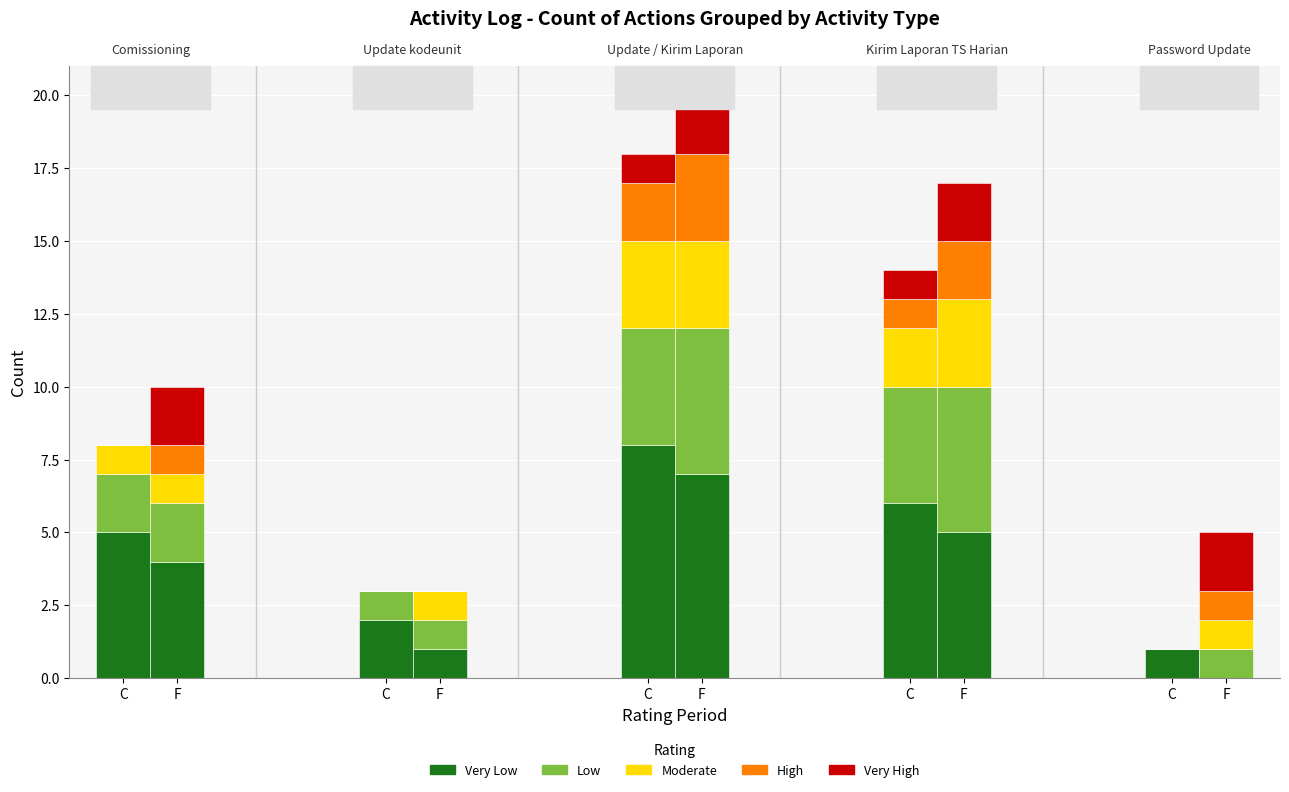

Are the bars horizontal?

No